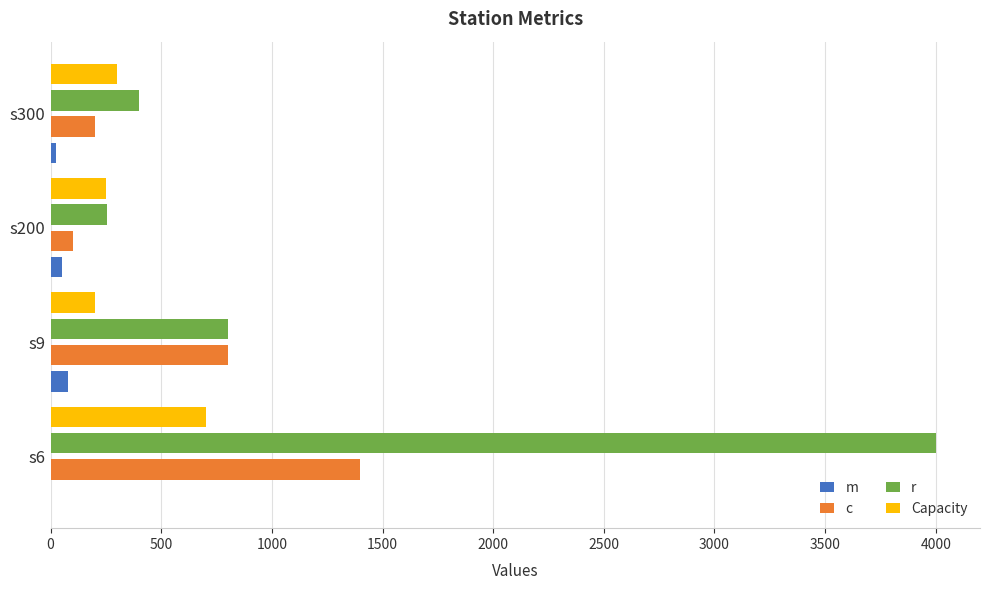

What is the greatest value displayed?

4000